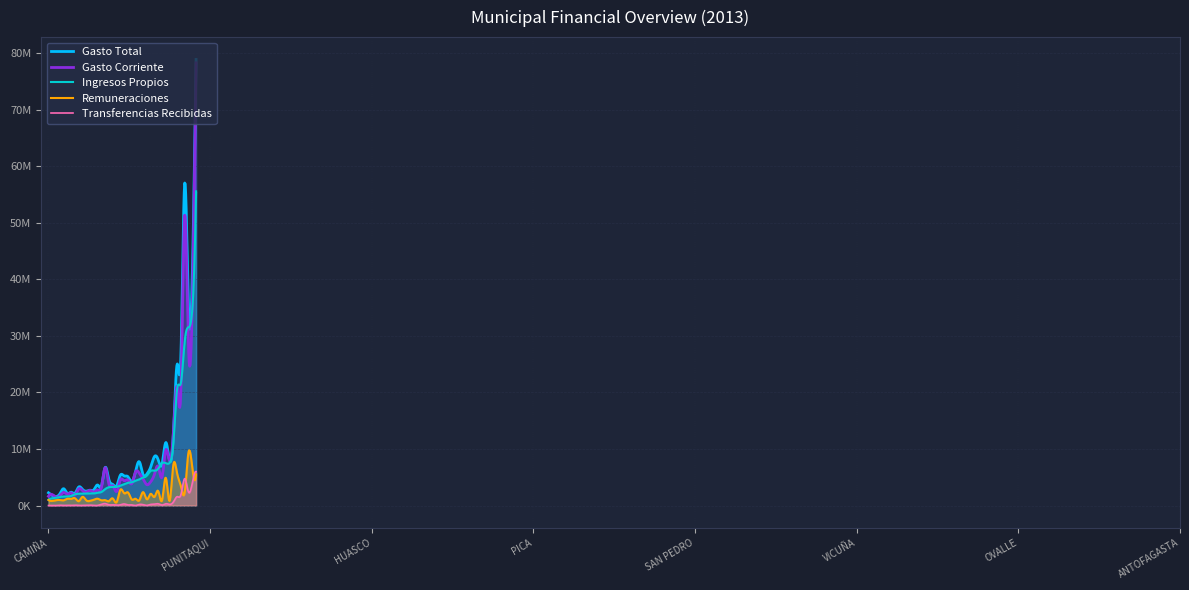

What value does the Col12 (Transfers Recd) series have at COMBARBALÁ?

14008.0